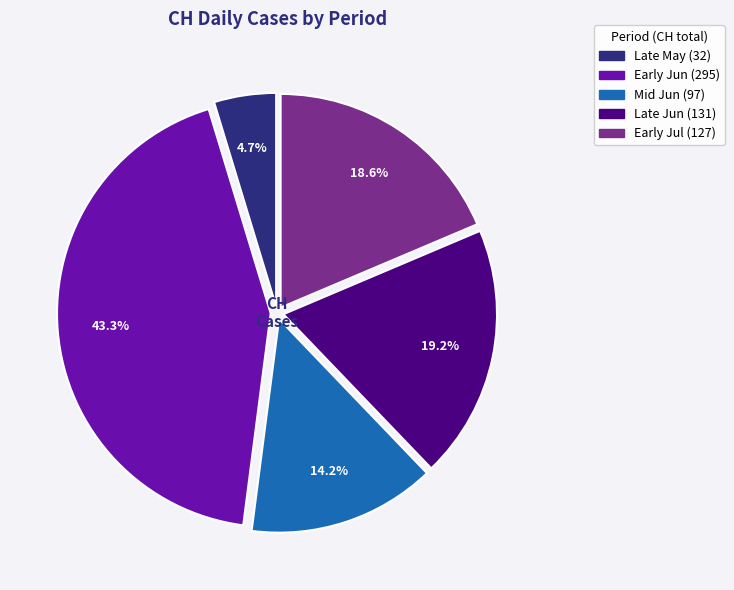

Is there any slice that represents more than half of the pie?

No